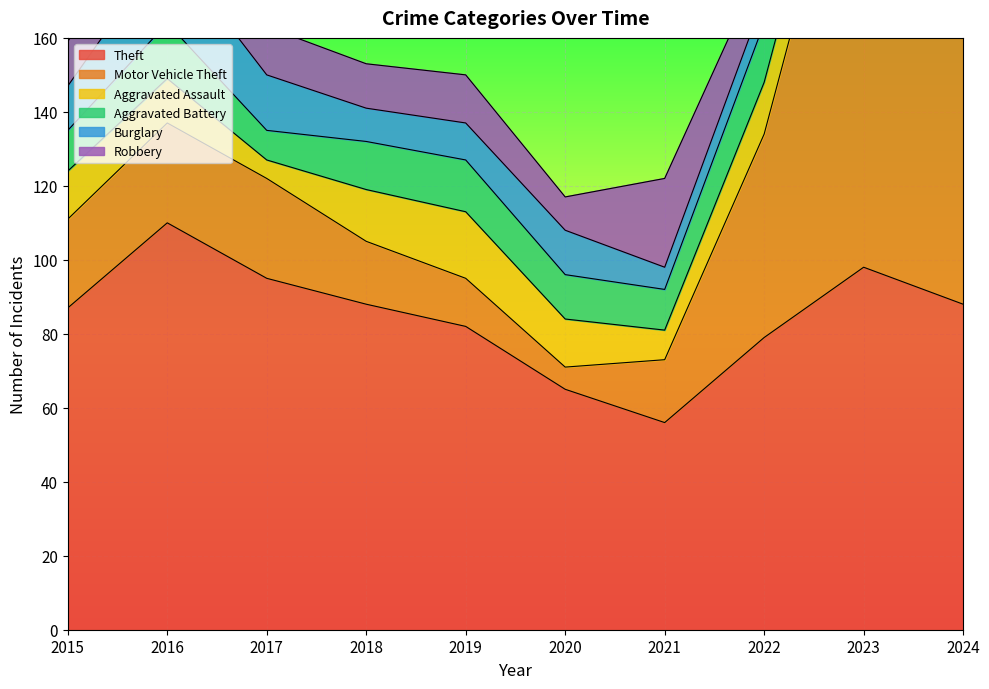

The Theft series shows 92 at 2021. True or false?

False